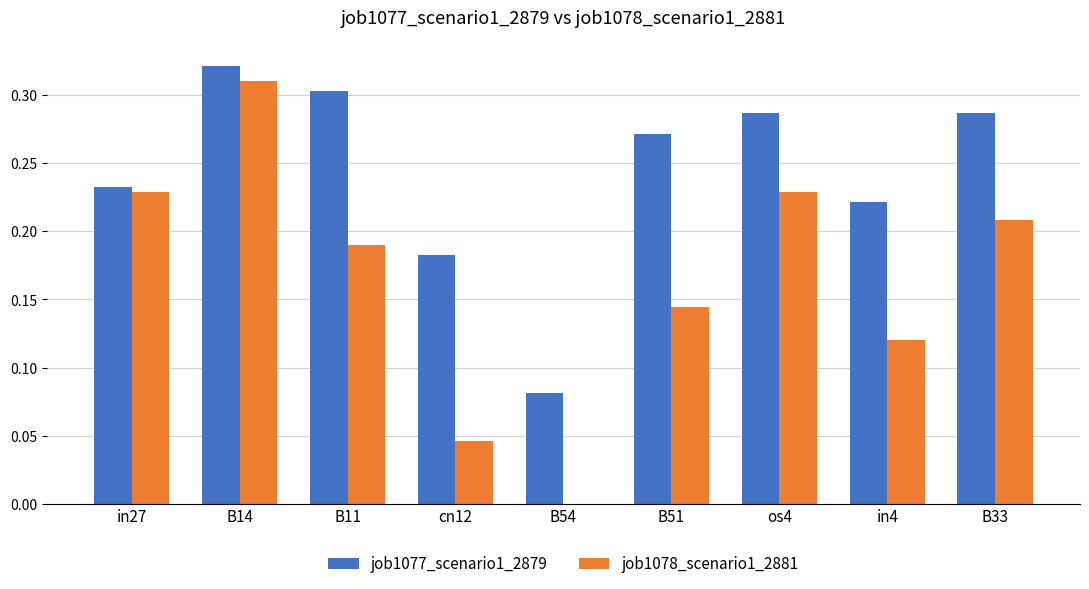

Which series changed the most between B51 and in4?

job1077_scenario1_2879